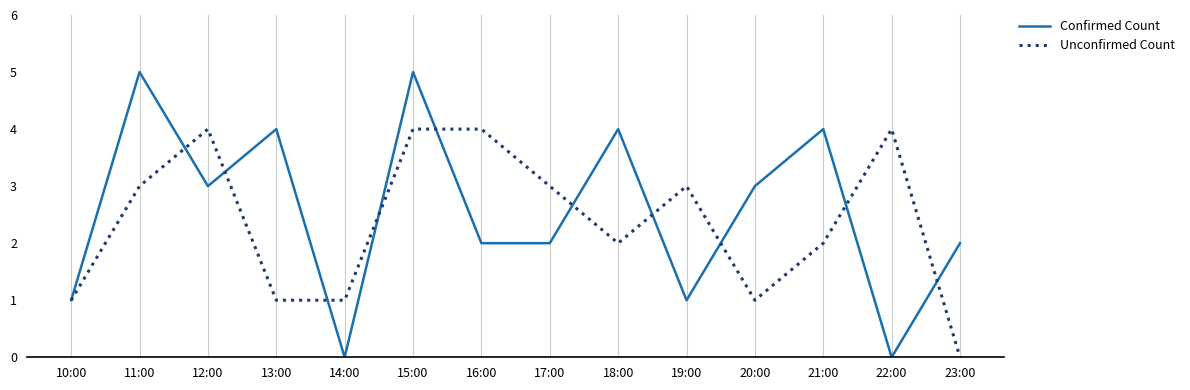

At which category is the sum across all series the highest?

15:00